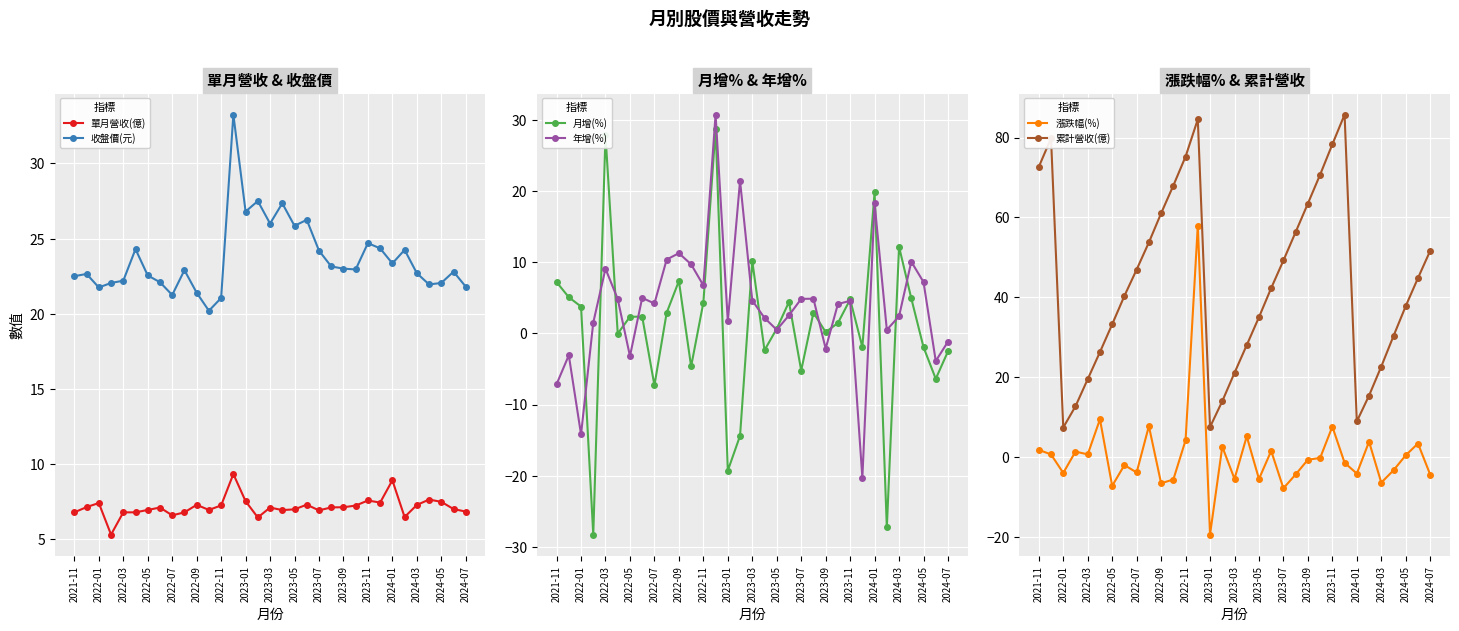

True or false: 累計營收(億) has a value of 67.8 at 2023-01.

False